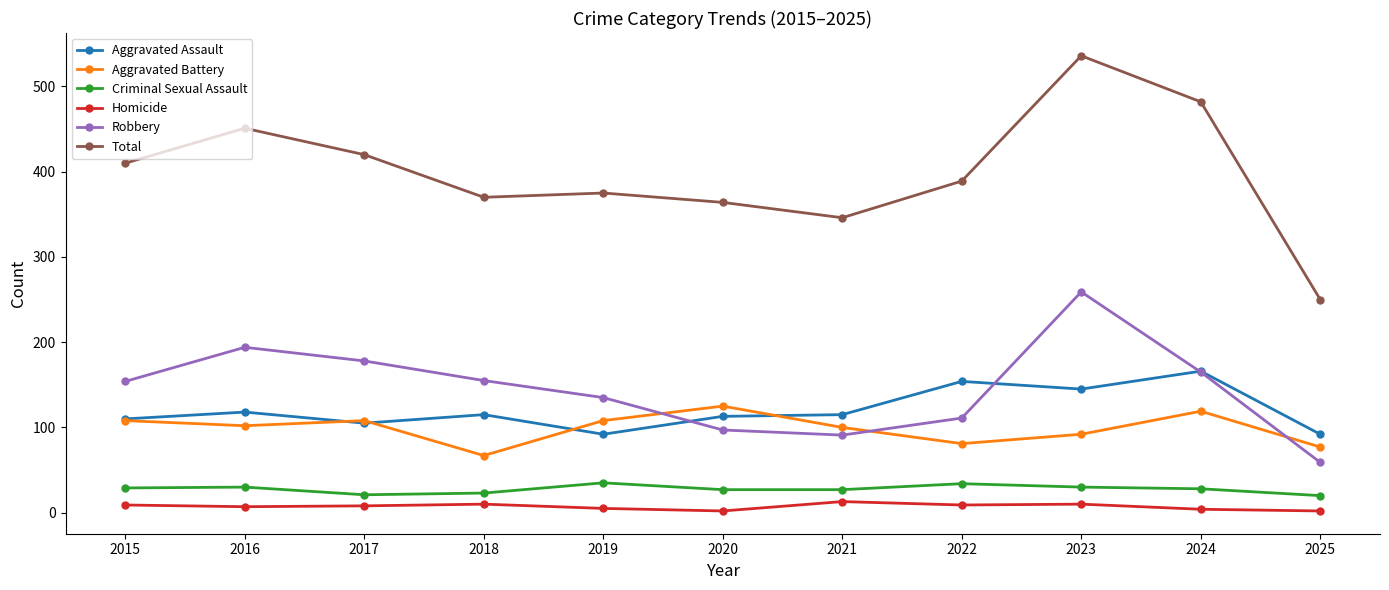

True or false: Aggravated Assault has a value of 145 at 2023.

True